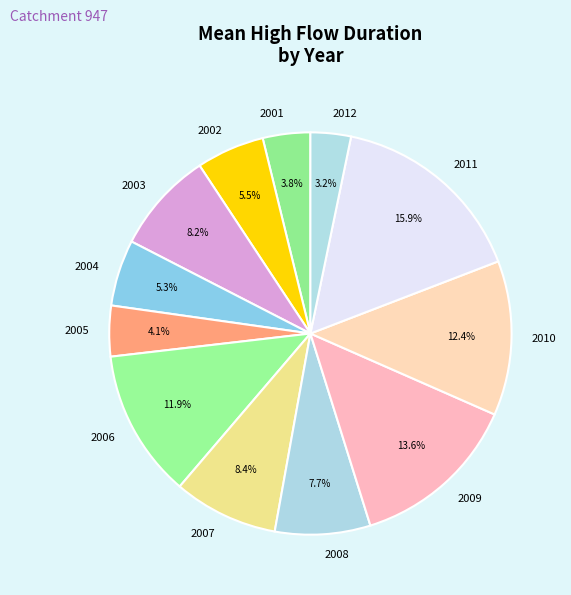

Is there any slice that represents more than half of the pie?

No